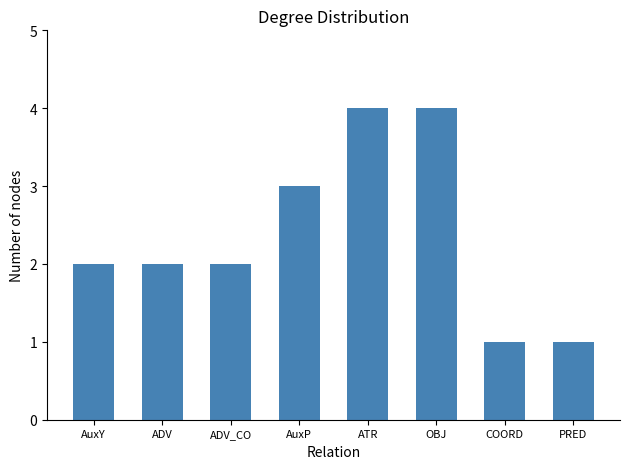

Reading right to left, what are all the values shown in this chart?

PRED=1	COORD=1	OBJ=4	ATR=4	AuxP=3	ADV_CO=2	ADV=2	AuxY=2